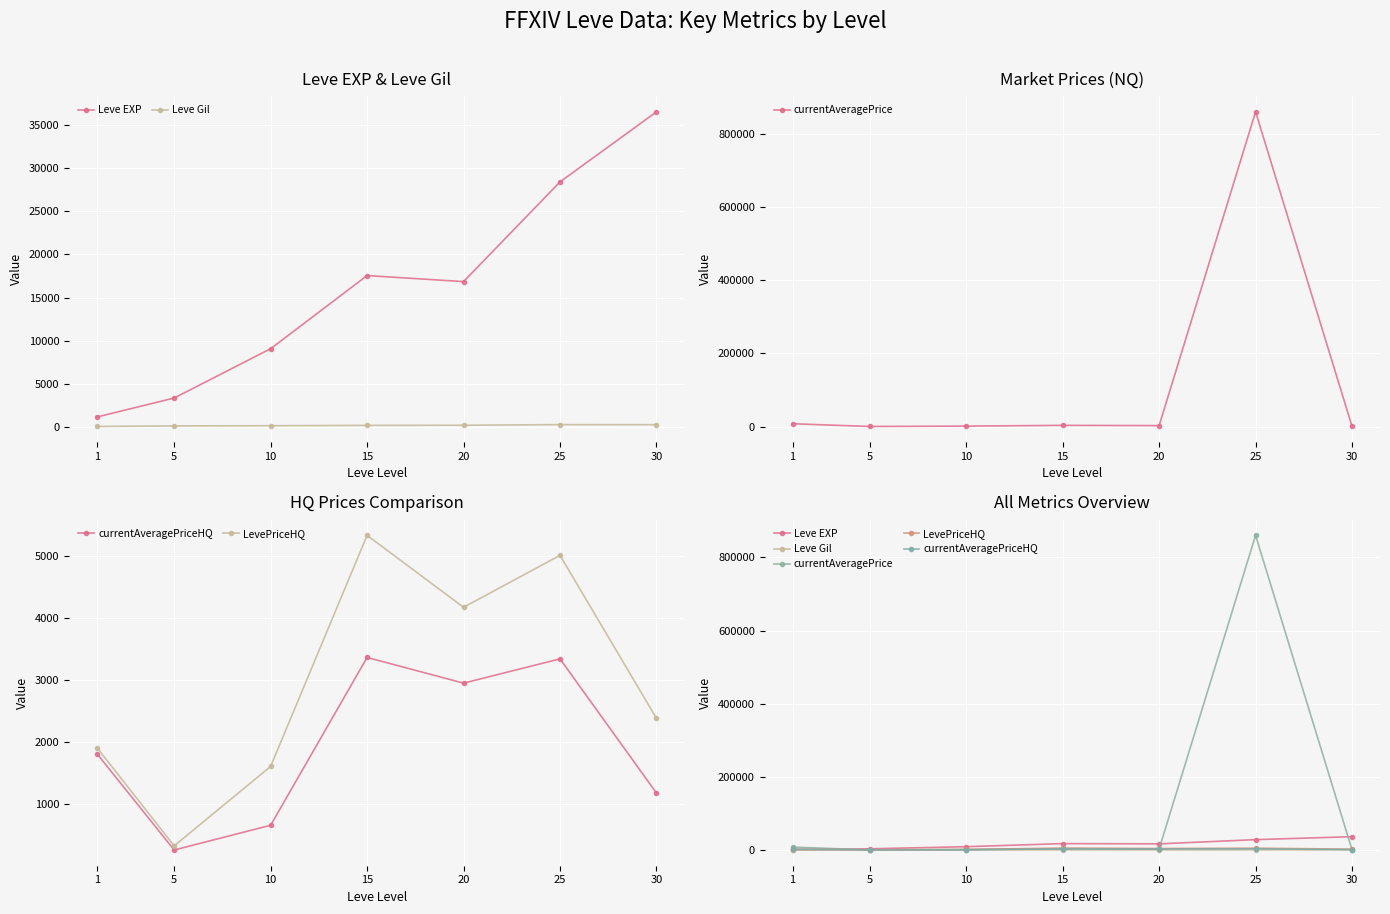

Between 1 and 20, which series saw the biggest shift?

Leve EXP